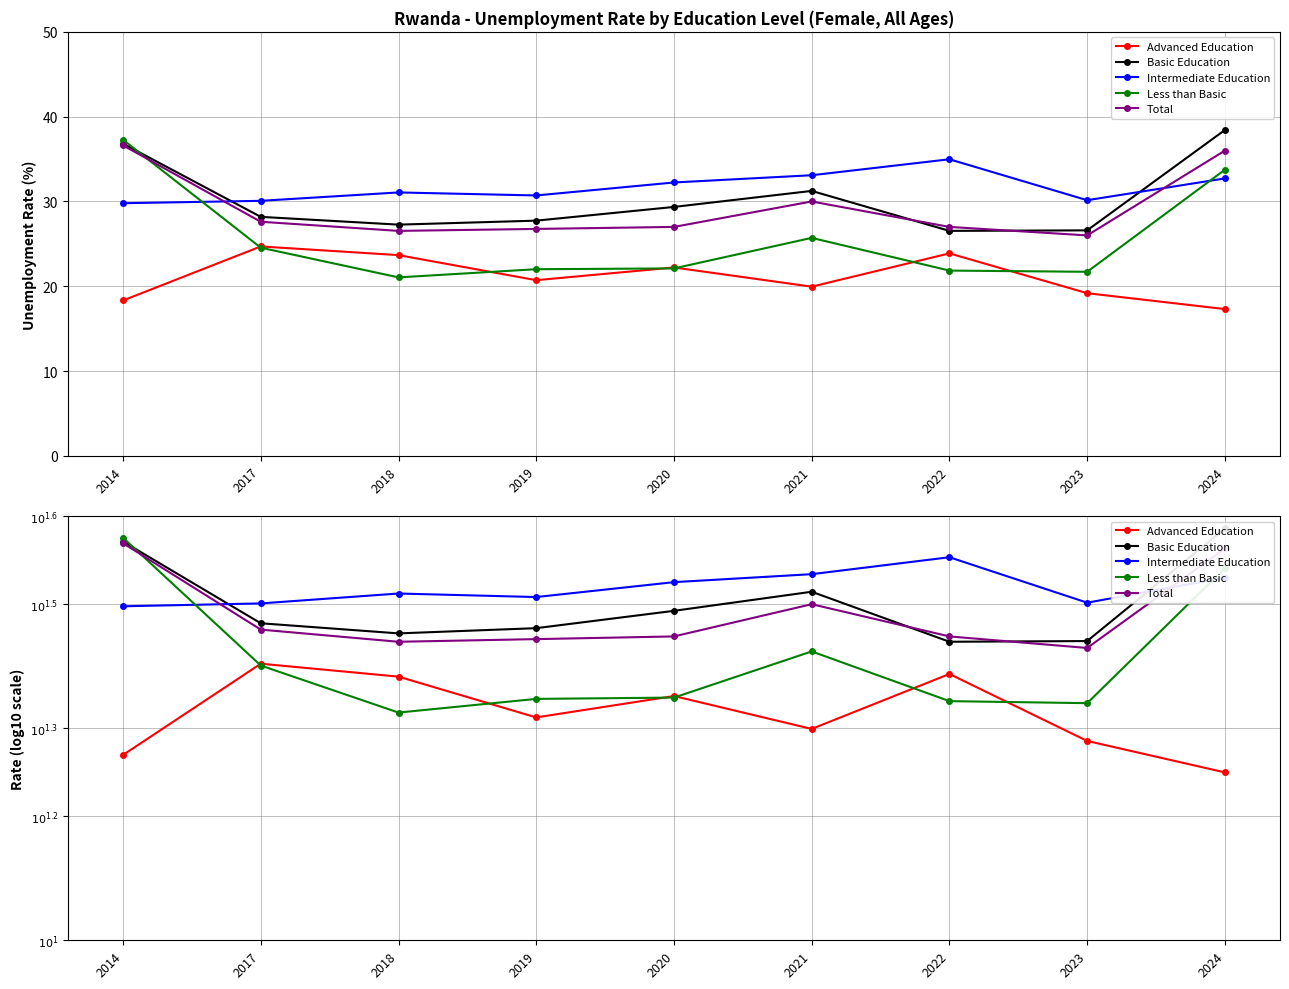

Rank the series at 2024 from highest to lowest value.

Basic Education, Total, Less than Basic, Intermediate Education, Advanced Education